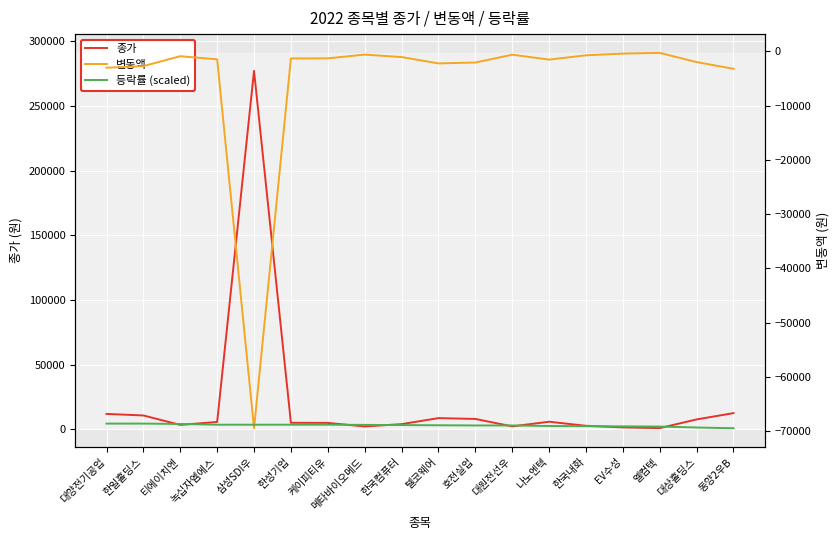

Reading left to right, transcribe all the data shown in this chart.

종가: 대양전기공업=12000.0	한일홀딩스=10800.0	티에이치엔=3495.0	녹십자엠에스=5780.0	삼성SDI우=277000.0	한성기업=5140.0	케이피티유=5060.0	메타바이오메드=2310.0	한국컴퓨터=4100.0	텔코웨어=8750.0	호전실업=8110.0	대원전선우=2365.0	나노엔텍=5950.0	한국내화=2815.0	EV수성=1565.0	엘컴텍=1030.0	대상홀딩스=7740.0	동양2우B=12600.0
변동액: 대양전기공업=-3000.0	한일홀딩스=-2700.0	티에이치엔=-875.0	녹십자엠에스=-1450.0	삼성SDI우=-69500.0	한성기업=-1290.0	케이피티유=-1270.0	메타바이오메드=-580.0	한국컴퓨터=-1030.0	텔코웨어=-2200.0	호전실업=-2040.0	대원전선우=-595.0	나노엔텍=-1500.0	한국내화=-710.0	EV수성=-395.0	엘컴텍=-260.0	대상홀딩스=-1960.0	동양2우B=-3200.0
등락률 (scaled): 대양전기공업=-68642.0	한일홀딩스=-68642.0	티에이치엔=-68710.6	녹십자엠에스=-68847.9	삼성SDI우=-68847.9	한성기업=-68847.9	케이피티유=-68847.9	메타바이오메드=-68882.2	한국컴퓨터=-68916.5	텔코웨어=-68950.9	호전실업=-68985.2	대원전선우=-68985.2	나노엔텍=-69088.1	한국내화=-69122.5	EV수성=-69156.8	엘컴텍=-69191.1	대상홀딩스=-69362.7	동양2우B=-69500.0